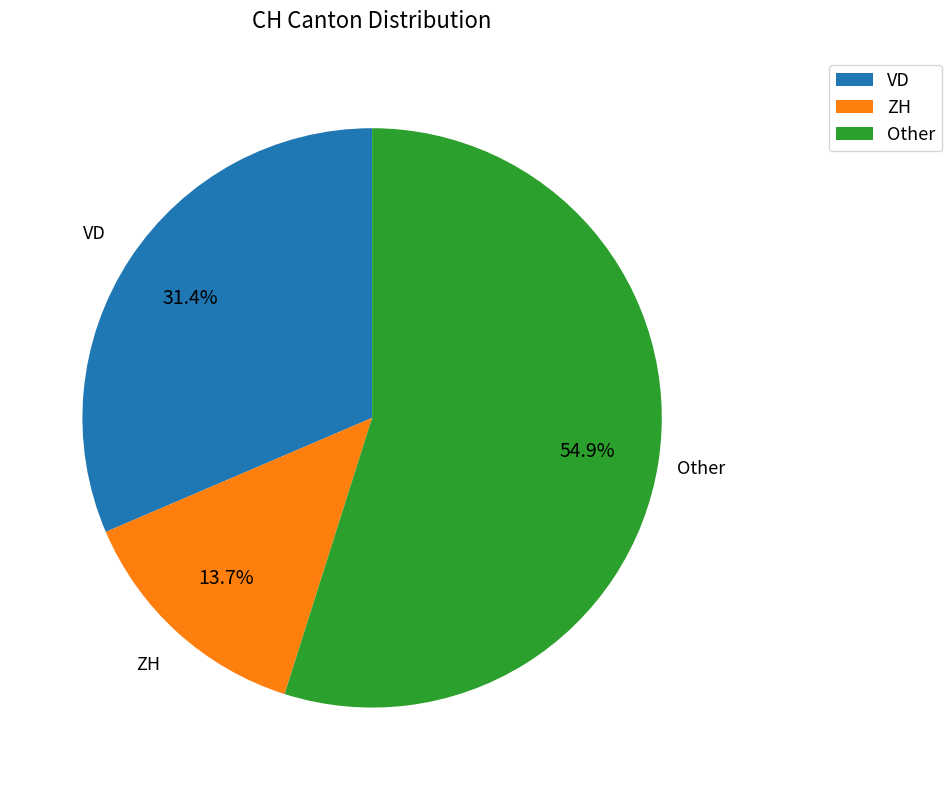

Approximately how many times larger is the value at VD compared to ZH?

2.3